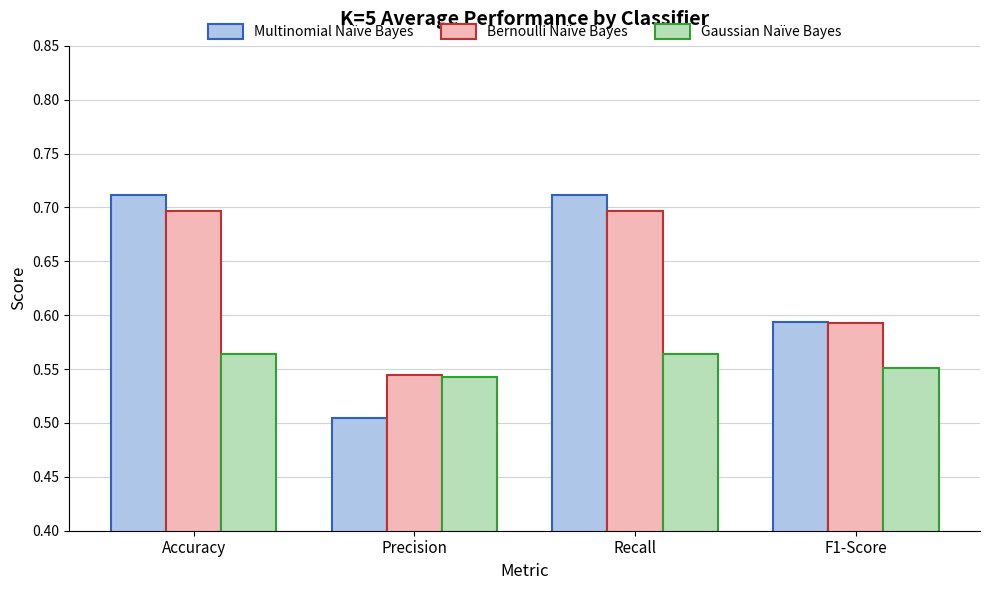

True or false: Multinomial Naïve Bayes has a value of 0.7 at Recall.

True